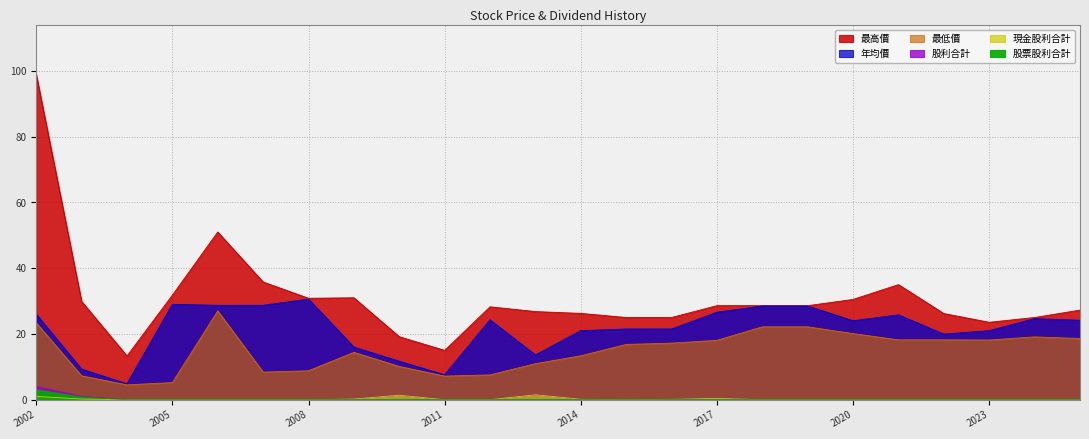

True or false: 最高價 and 最低價 cross at least once.

False